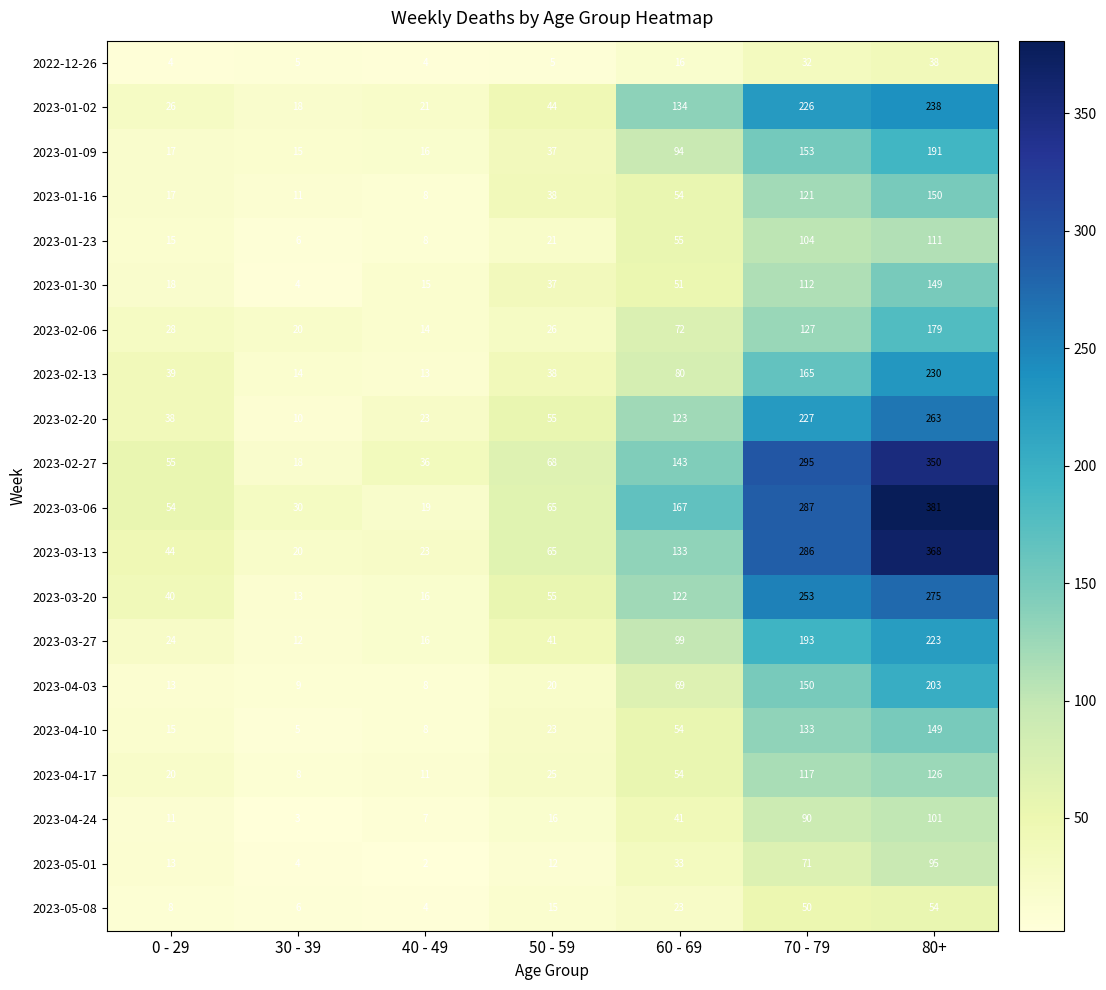

Which series has the widest spread of values?

2023-03-06